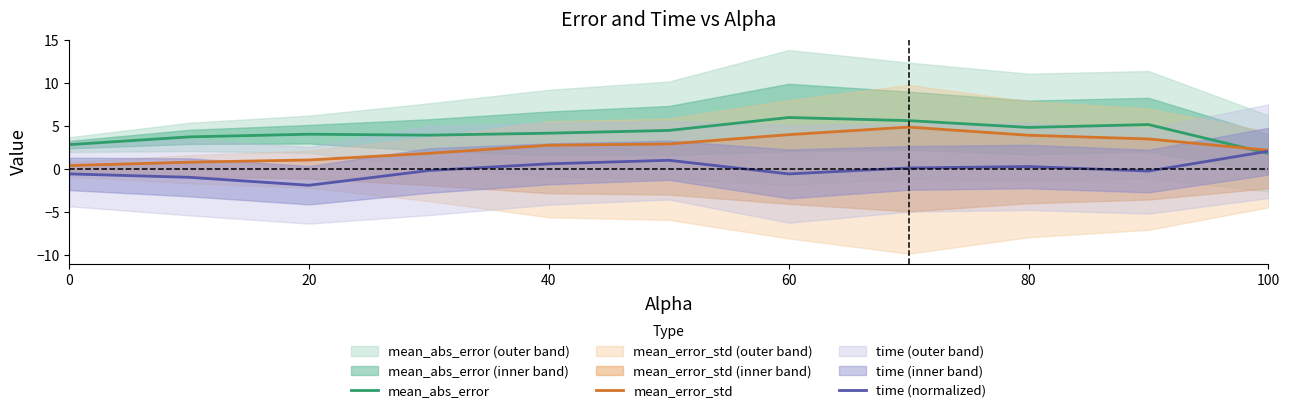

How many data points in mean_abs_error are above 4?

7